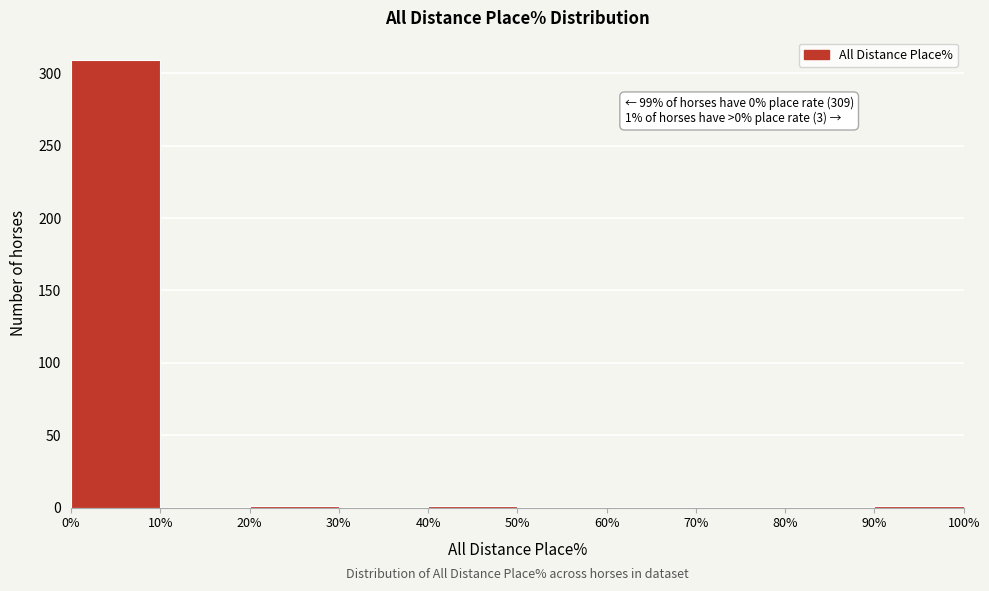

Which range on the x-axis has the tallest bar?

0% to 10%